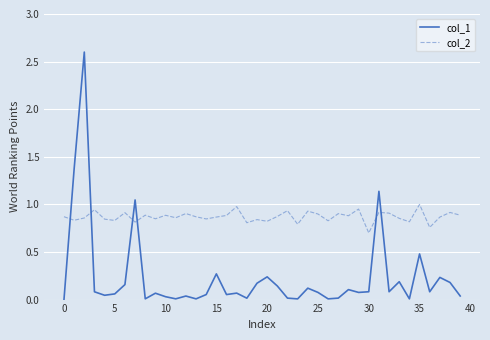

What is the maximum value for col_1?

2.6